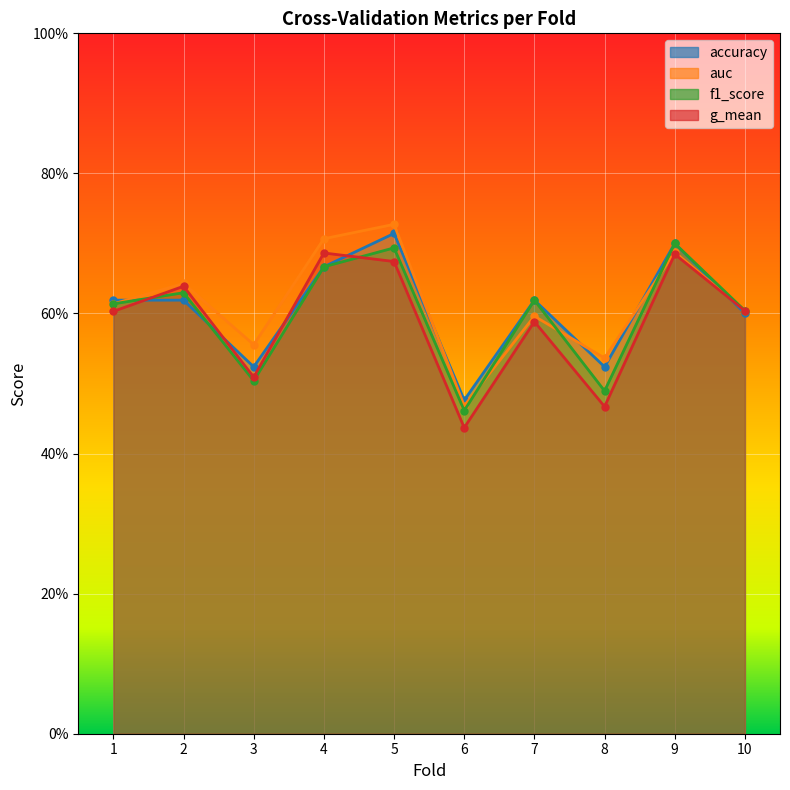

How many interior local peaks does the accuracy series have?

3